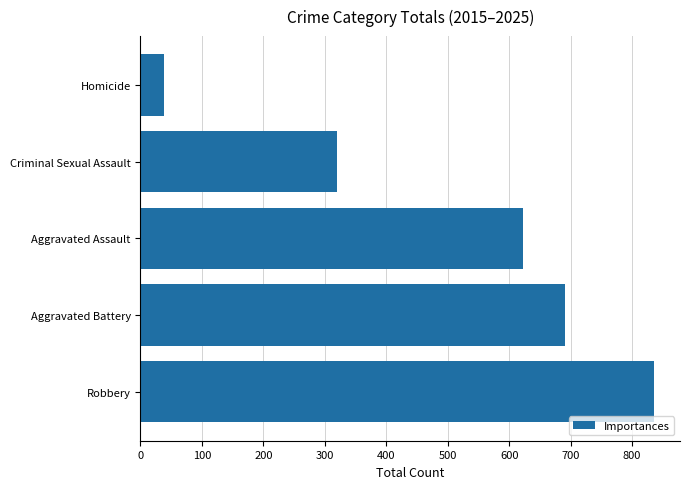

Between Homicide and Aggravated Assault, which is larger?

Aggravated Assault